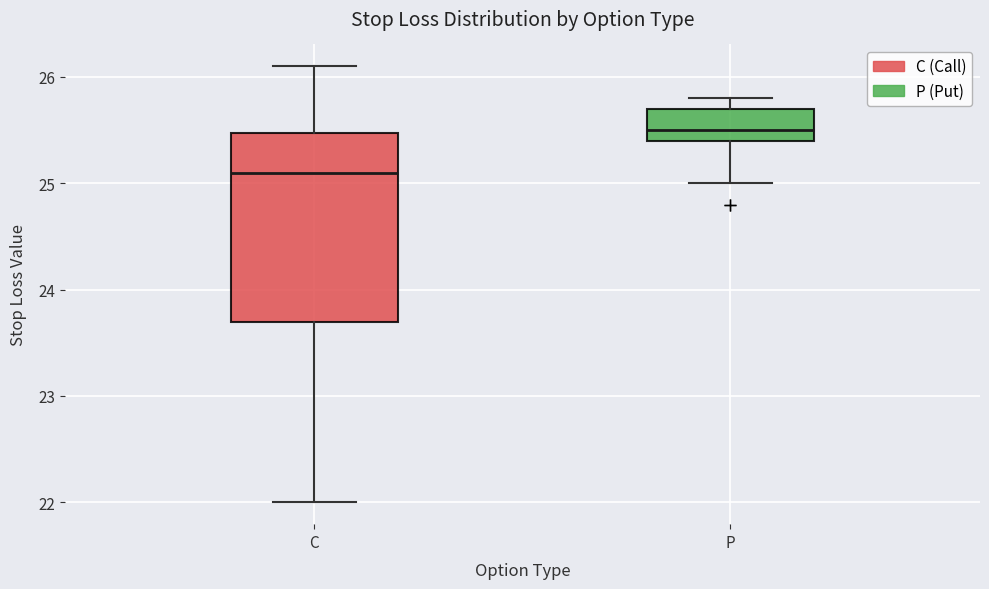

Which box is the tallest, from its lower edge to its upper edge?

C